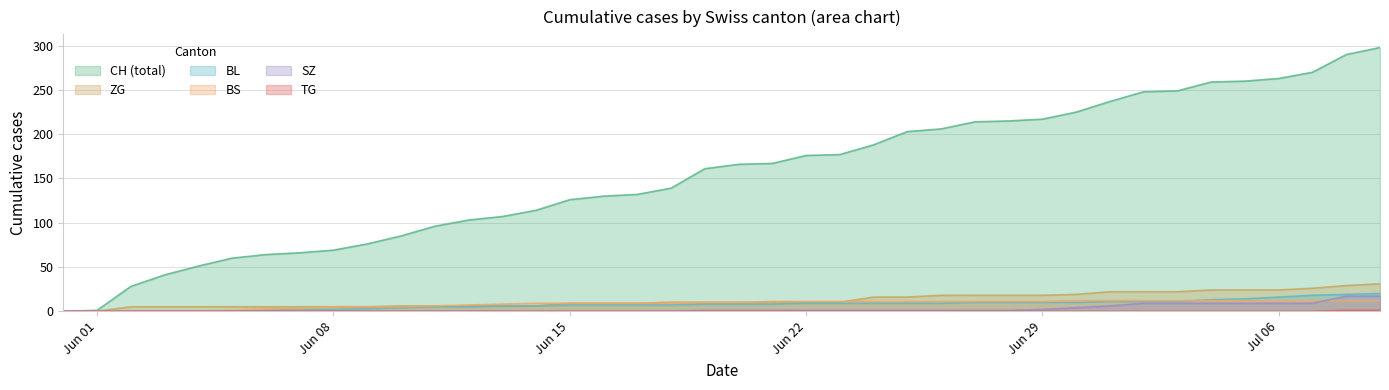

How many series are shown in this chart?

6